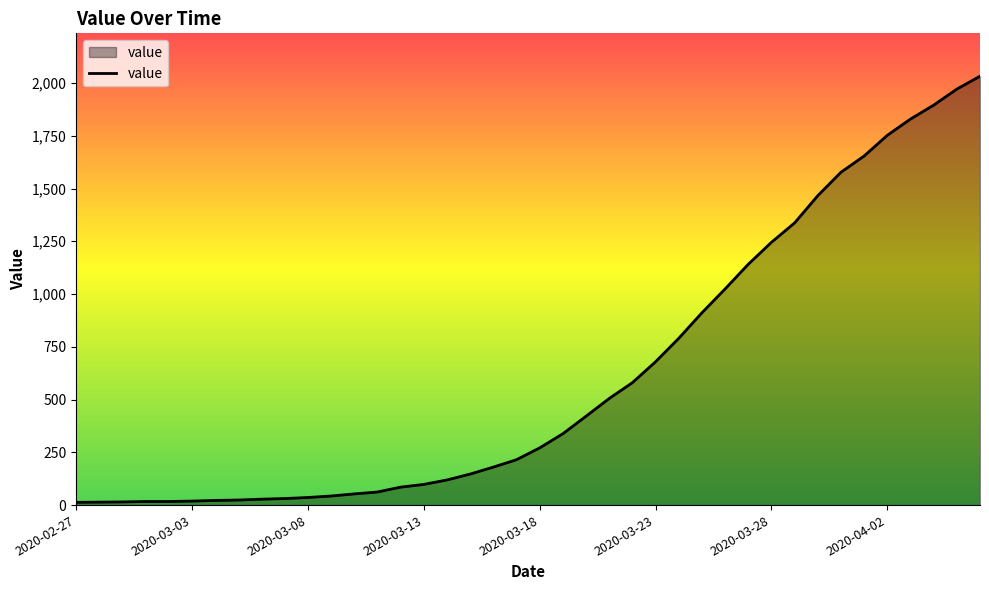

What is the greatest value displayed?

2032